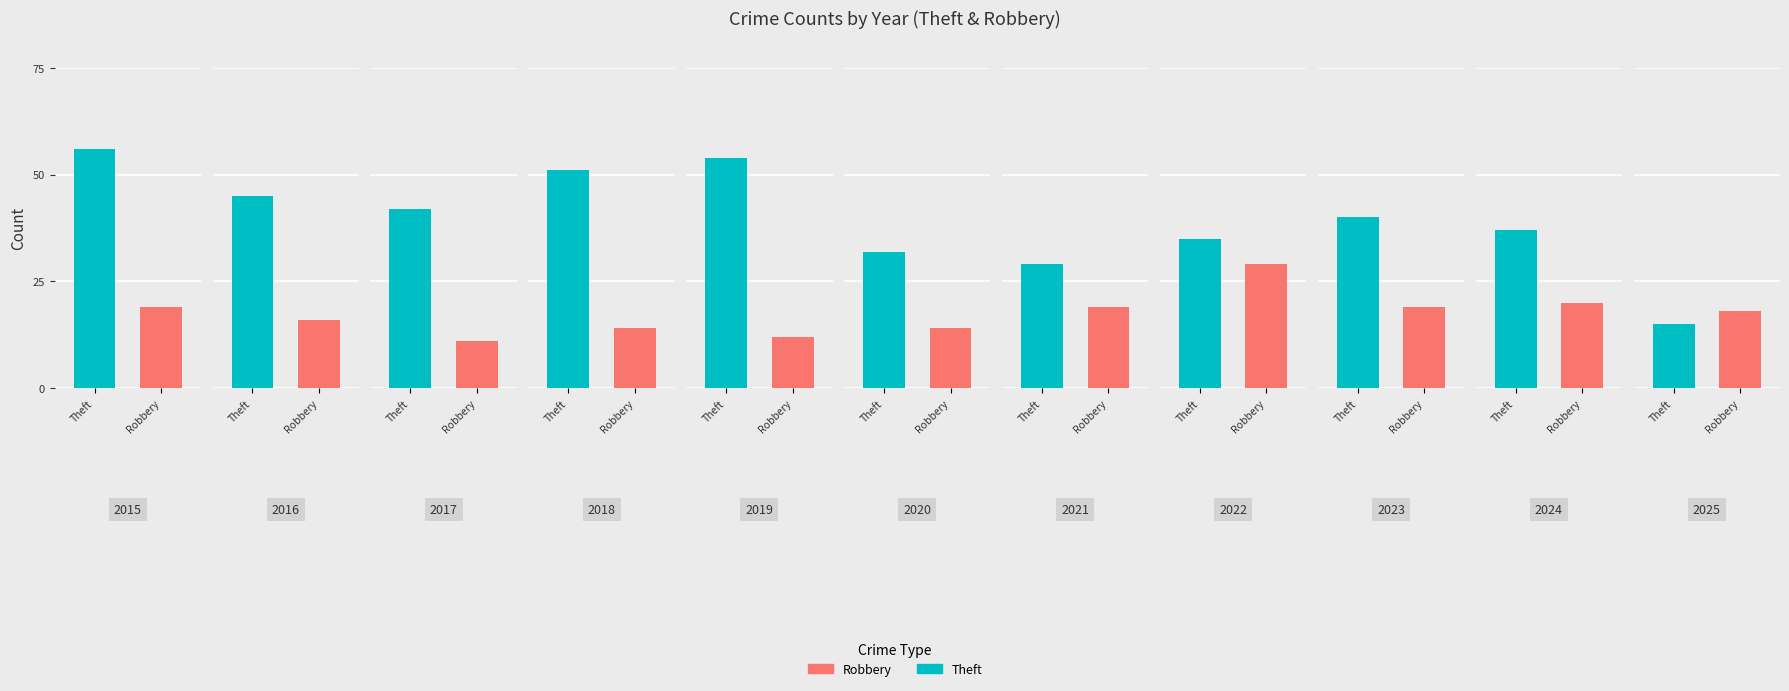

What are all the series names shown in the legend?

Theft, Robbery